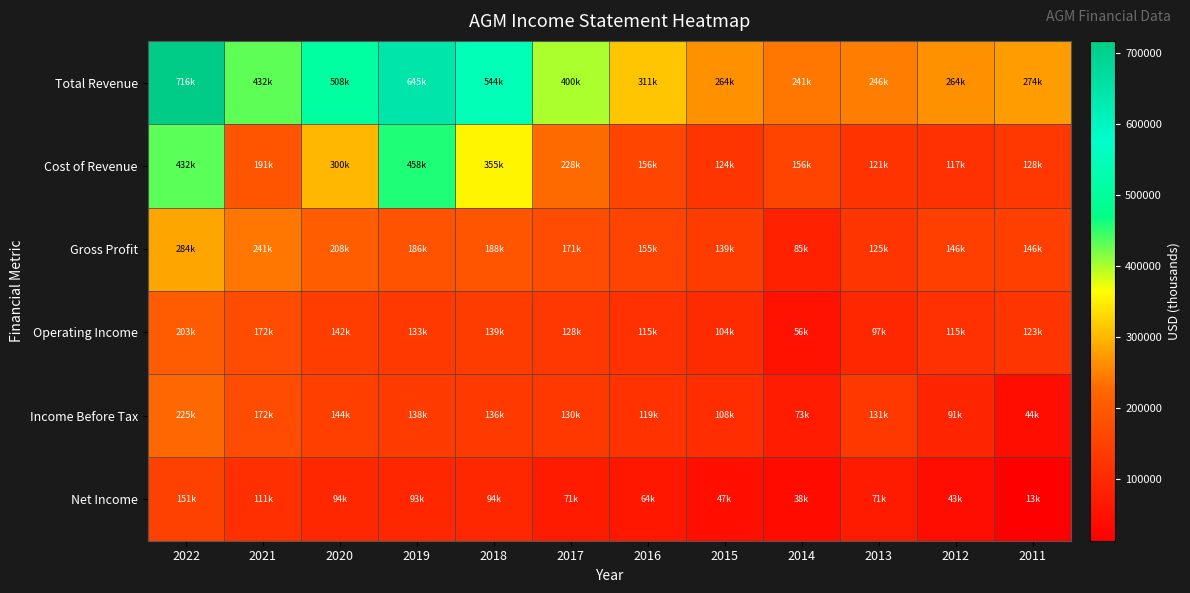

What is the difference between the highest and lowest values at 2014?

202800